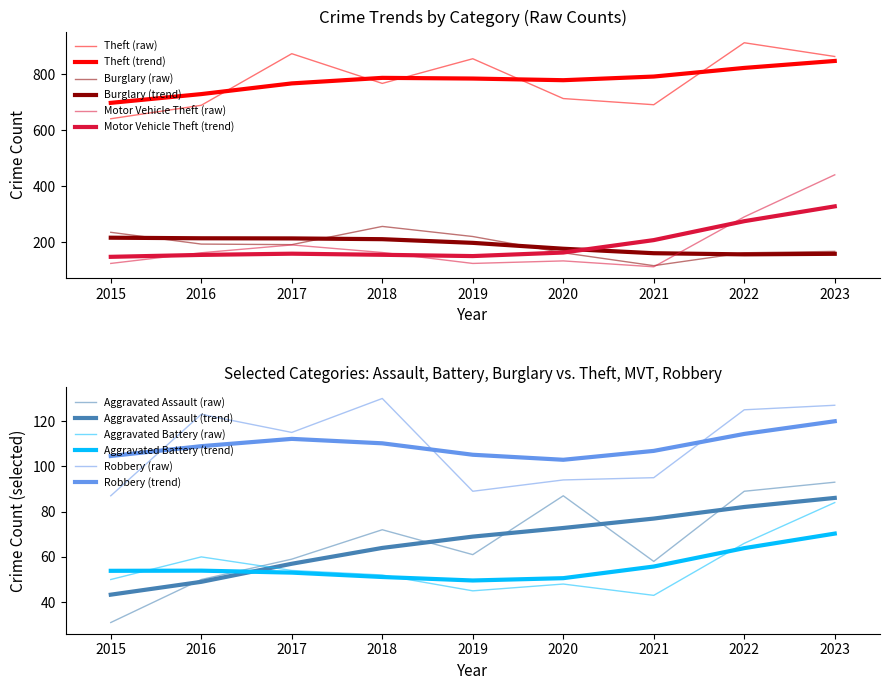

Where does the Robbery series first go above 115?

2016